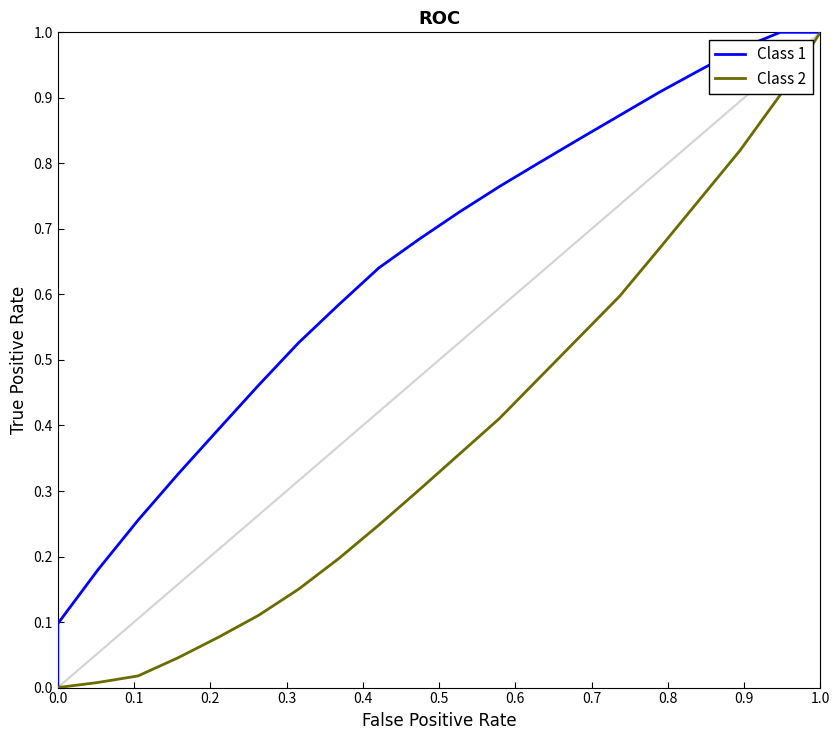

At which category is the sum across all series the highest?

1.0